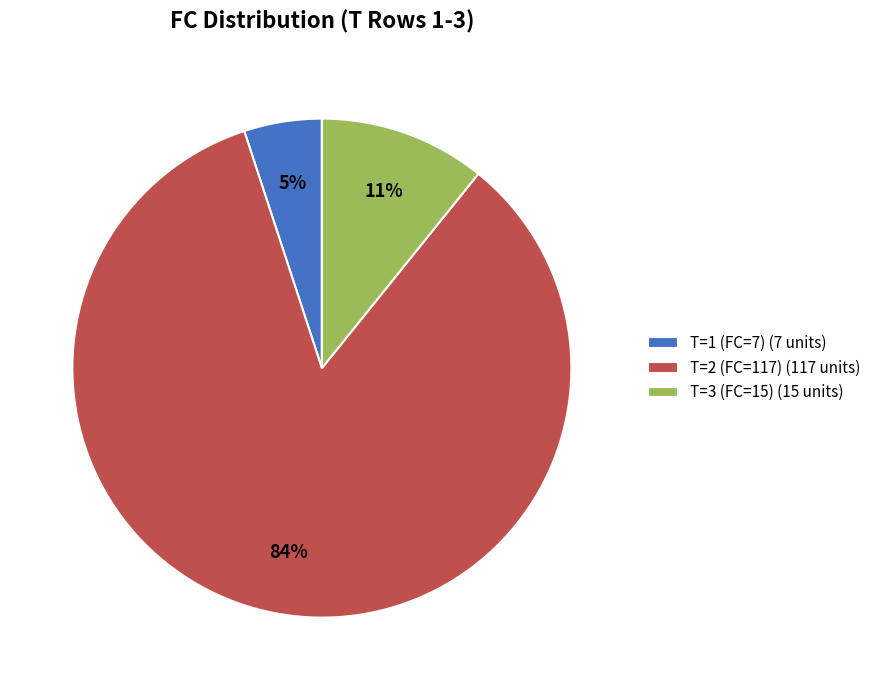

Combined, do T=2 (FC=117) and T=1 (FC=7) account for over 50%?

Yes